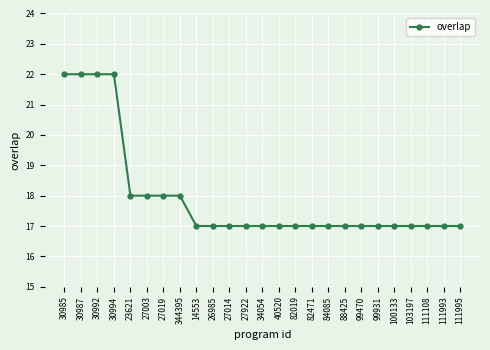

What is the label of the 8th point from the right?

88425